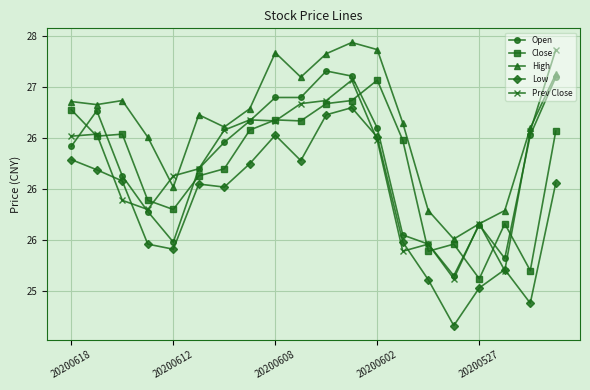

What are all the series names shown in the legend?

Open, Close, High, Low, Prev Close